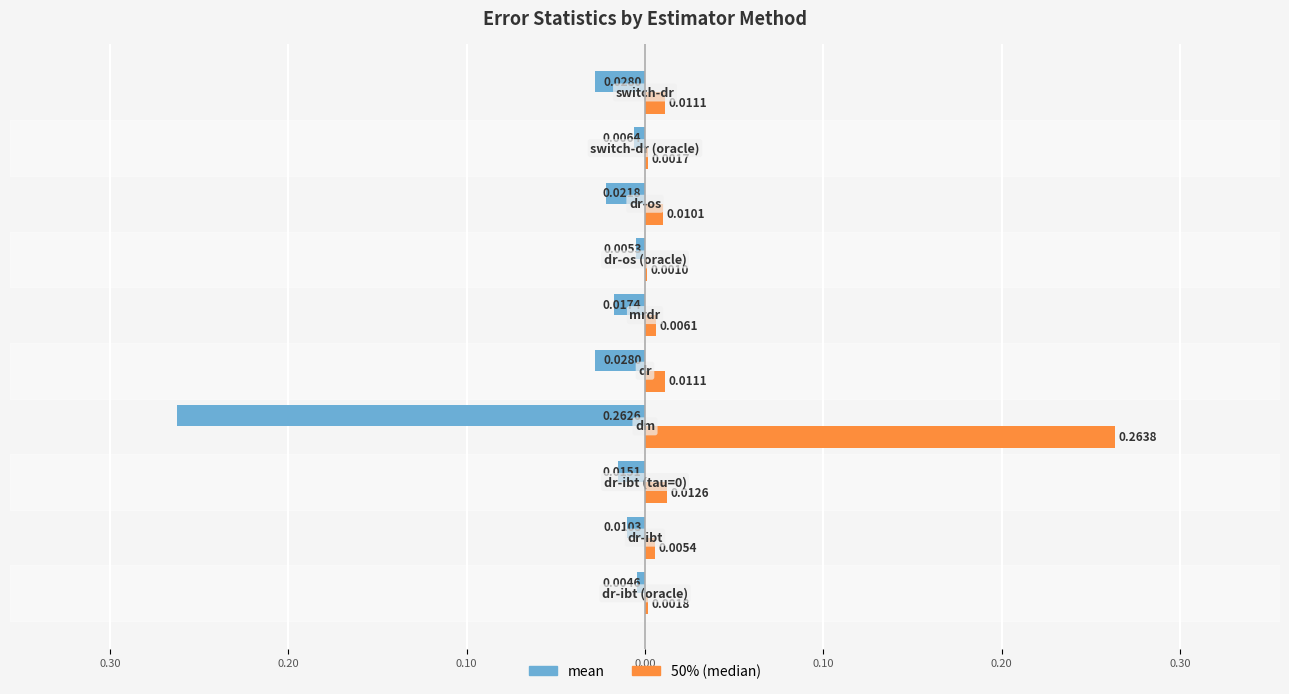

What are all the series names shown in the legend?

mean, 50% (median)